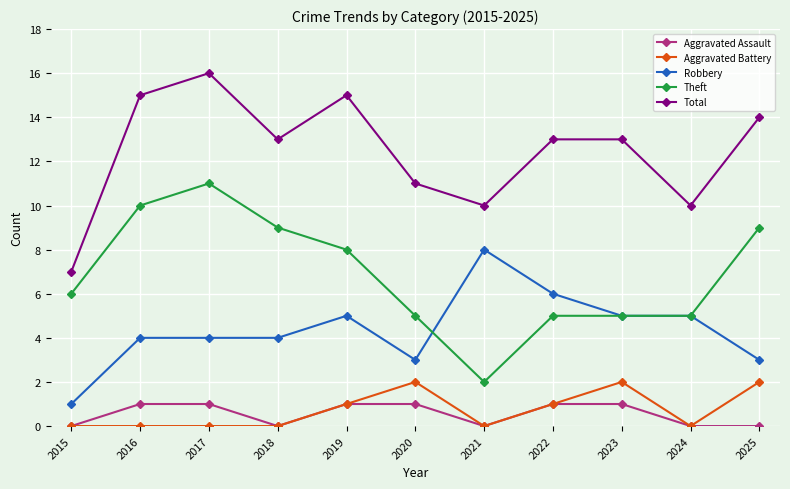

What is the maximum value for Robbery?

8